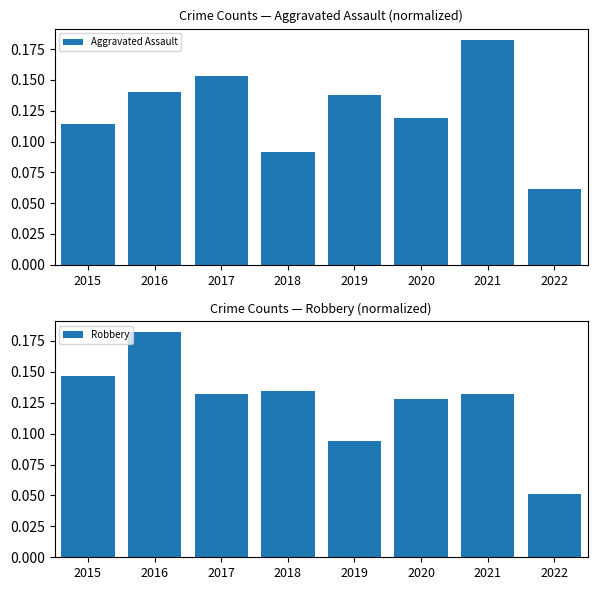

How many Robbery values are between 0 and 1?

8